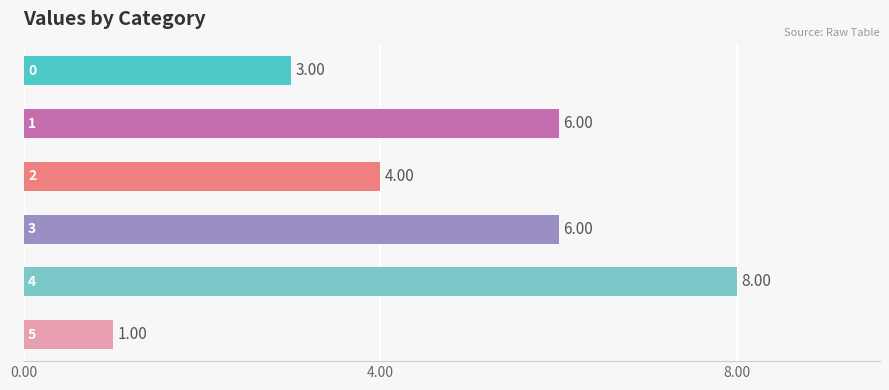

What is the maximum value shown in the chart?

8